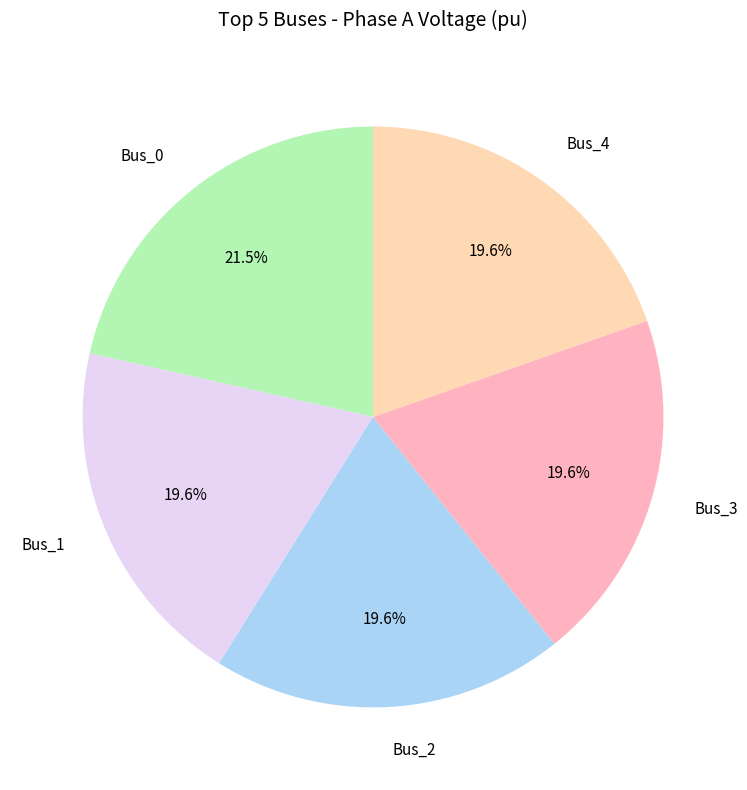

Which category has the biggest portion of the pie?

Bus_0